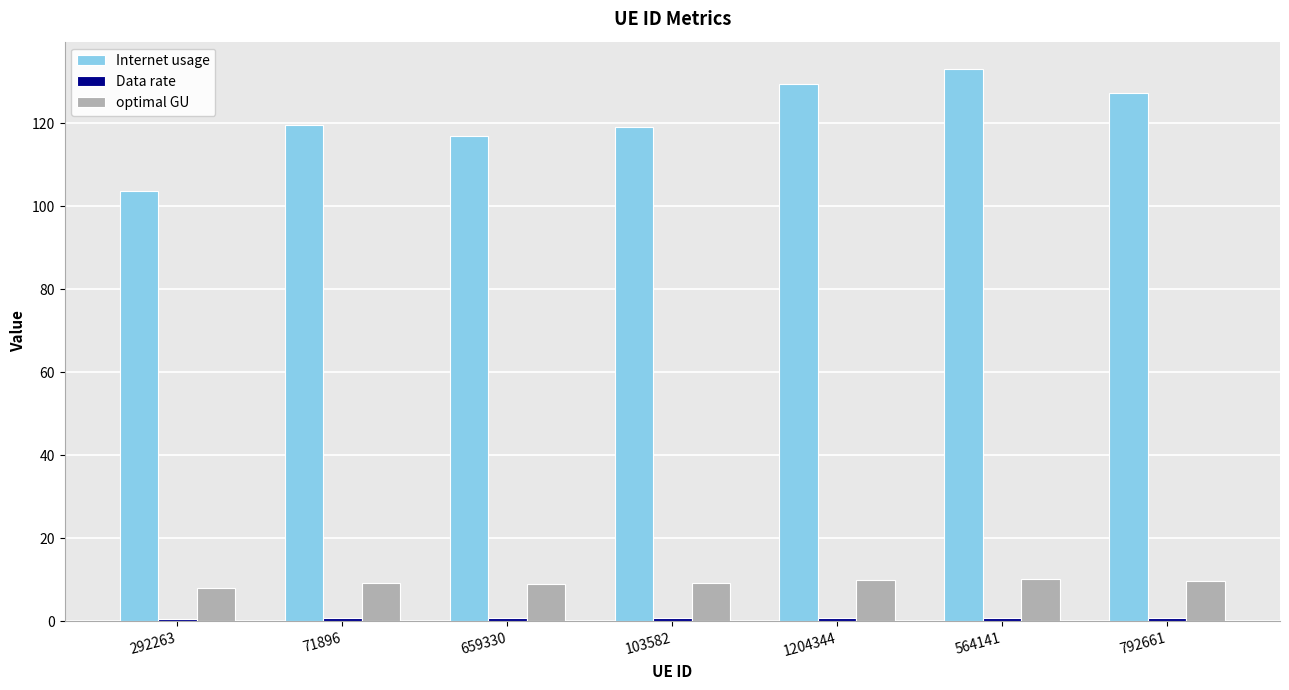

At which category is the sum across all series the highest?

564141